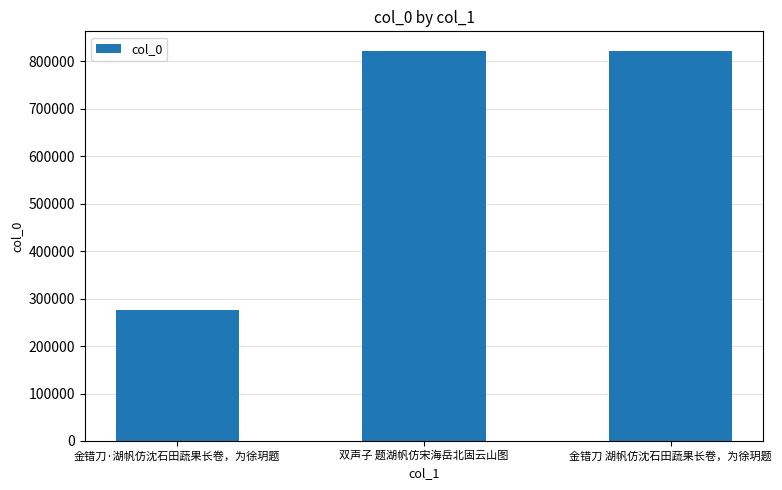

What position from the left is 双声子 题湖帆仿宋海岳北固云山图?

2